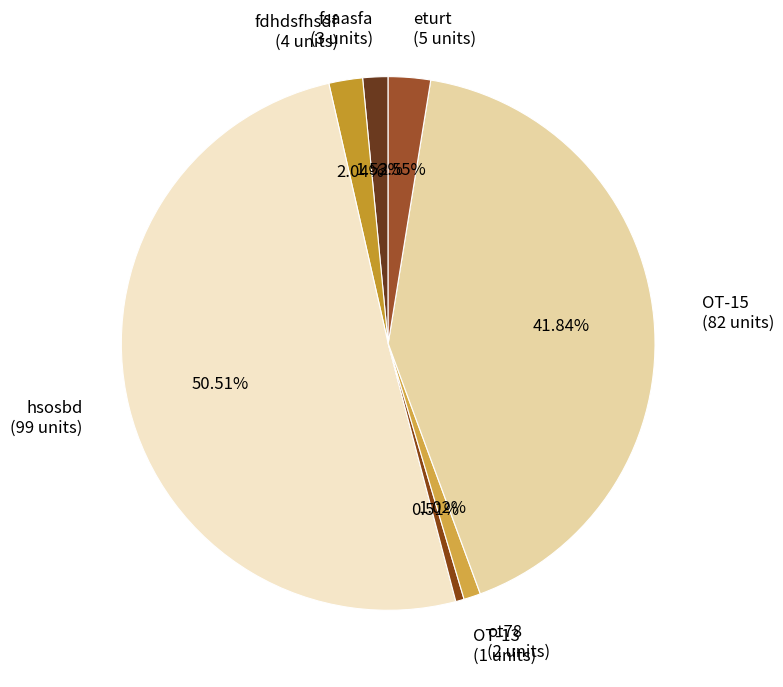

The ot78 slice represents 11% of the pie. True or false?

False